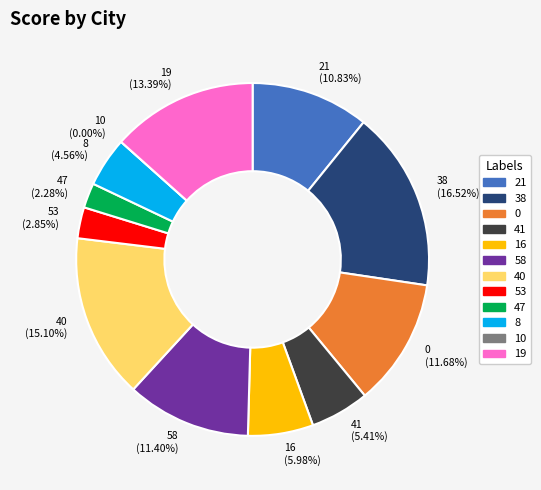

Which category has the smallest portion of the pie?

10